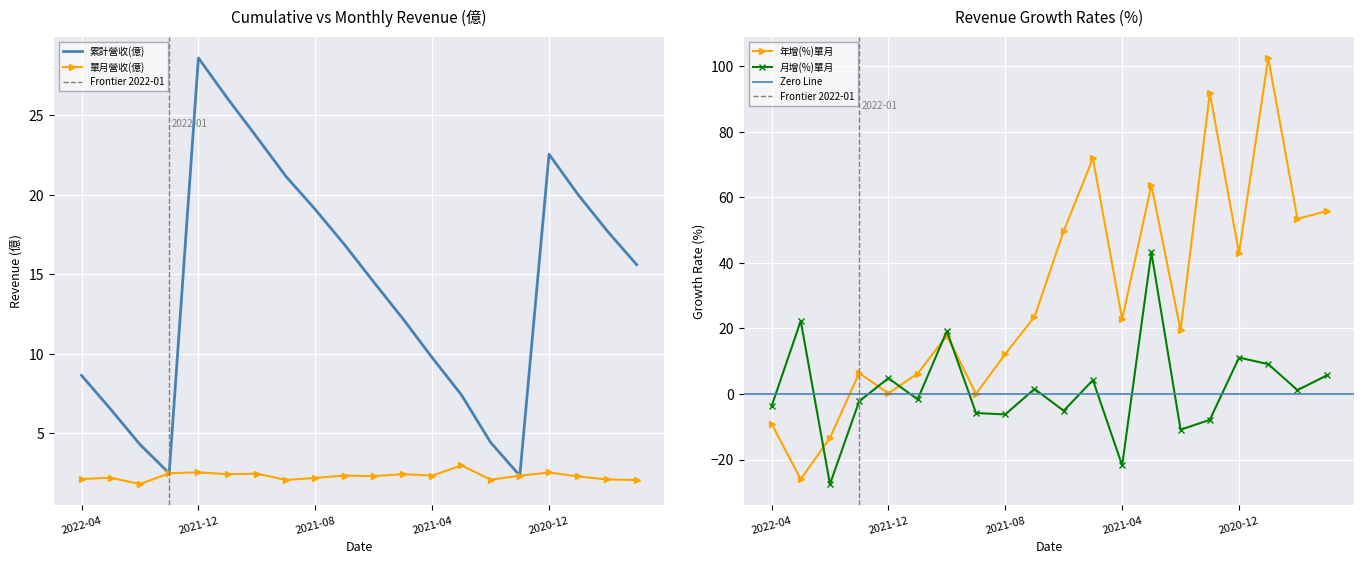

What is the label of the 2nd point from the left?

2022-03